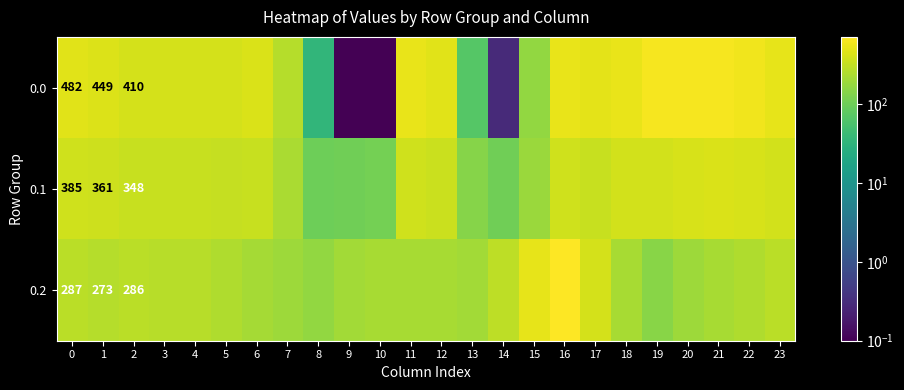

What is the average value of the 0.1 series?

306.4